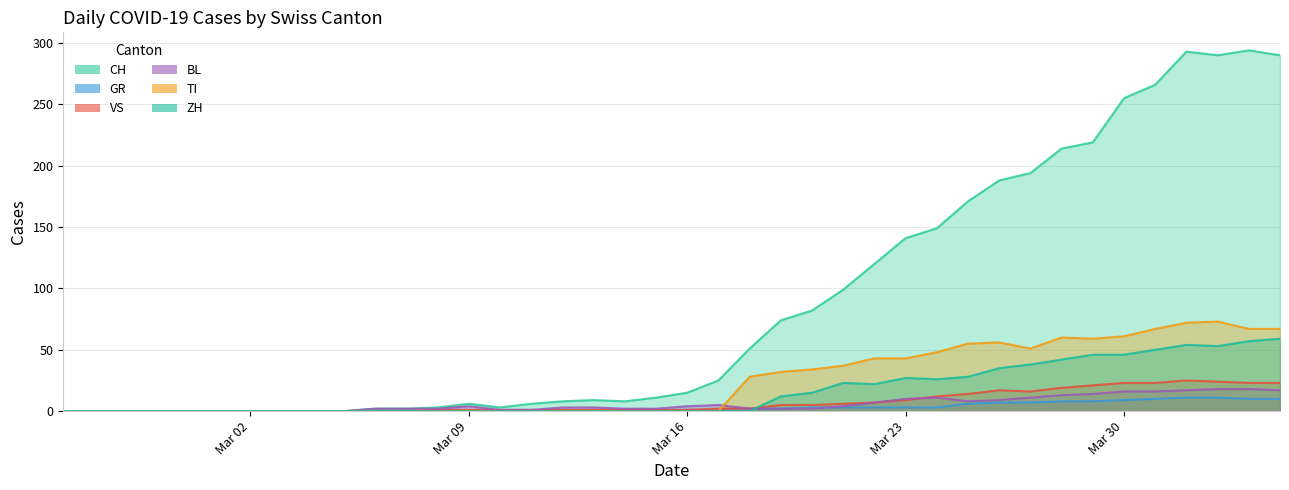

True or false: GR has more than 1 points higher than both neighbors.

False